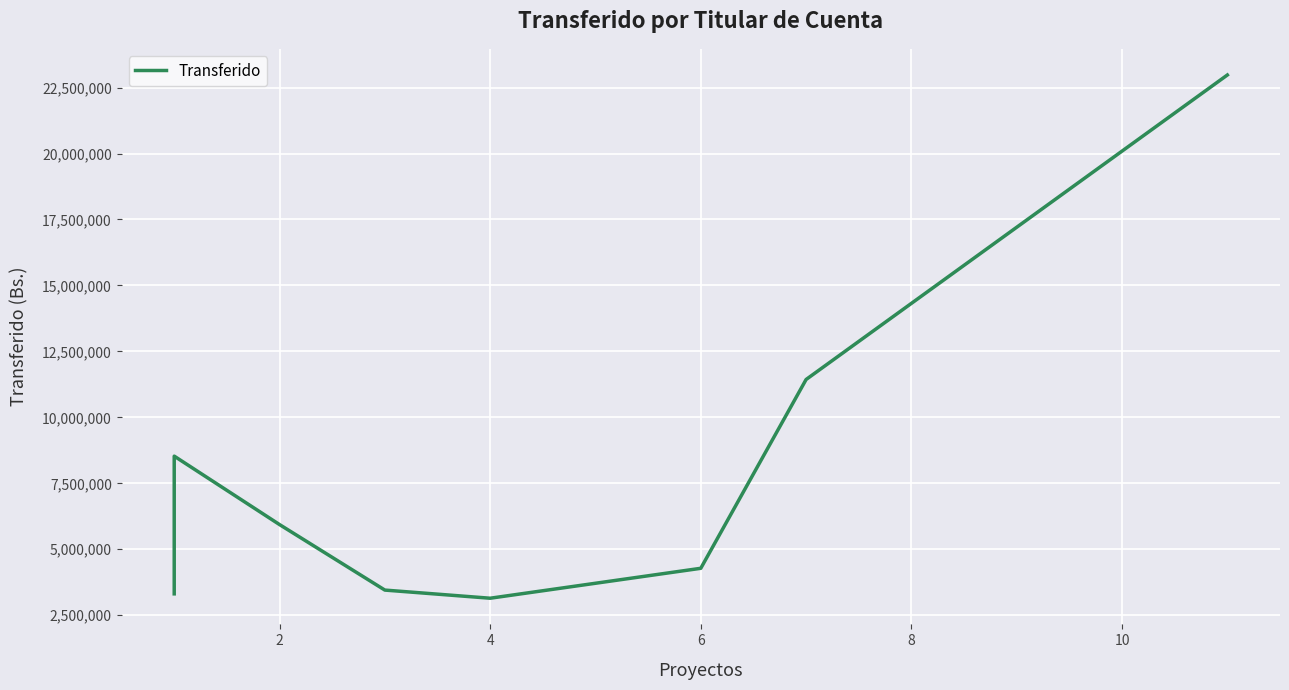

What is the minimum value shown in the chart?

3144760